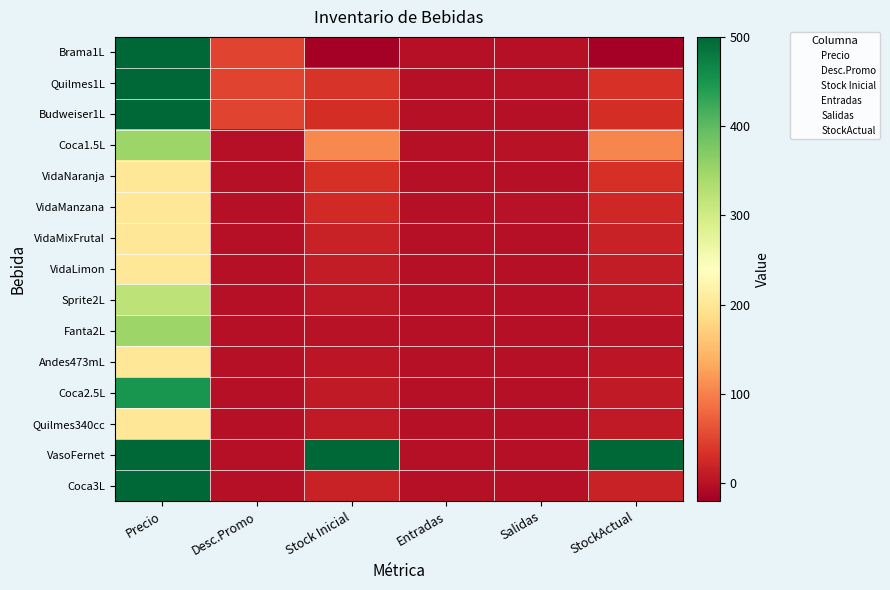

At how many categories does at least one series exceed 221?

3